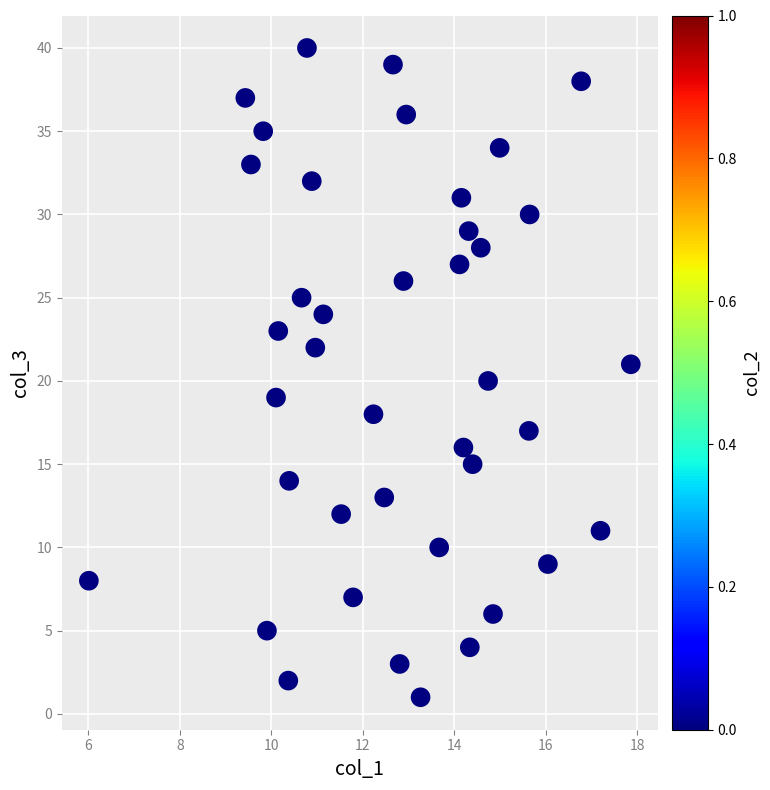

What is the range of Y values (max minus min)?

39